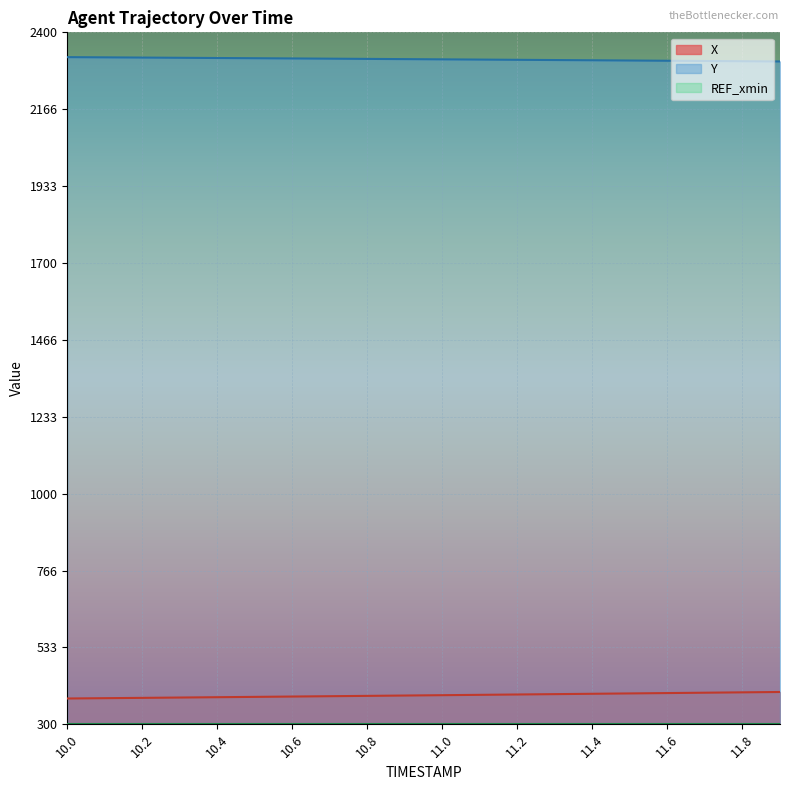

Which series has the widest spread of values?

X